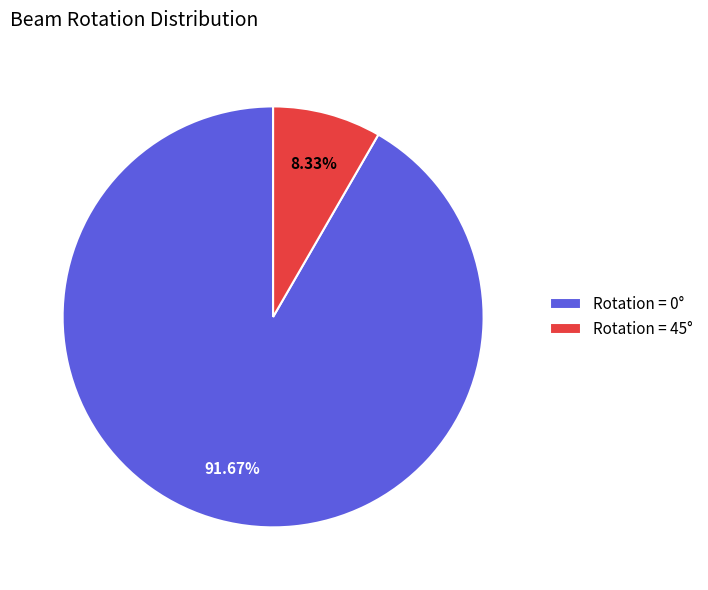

Does Rotation = 0° represent more than half of the total?

Yes